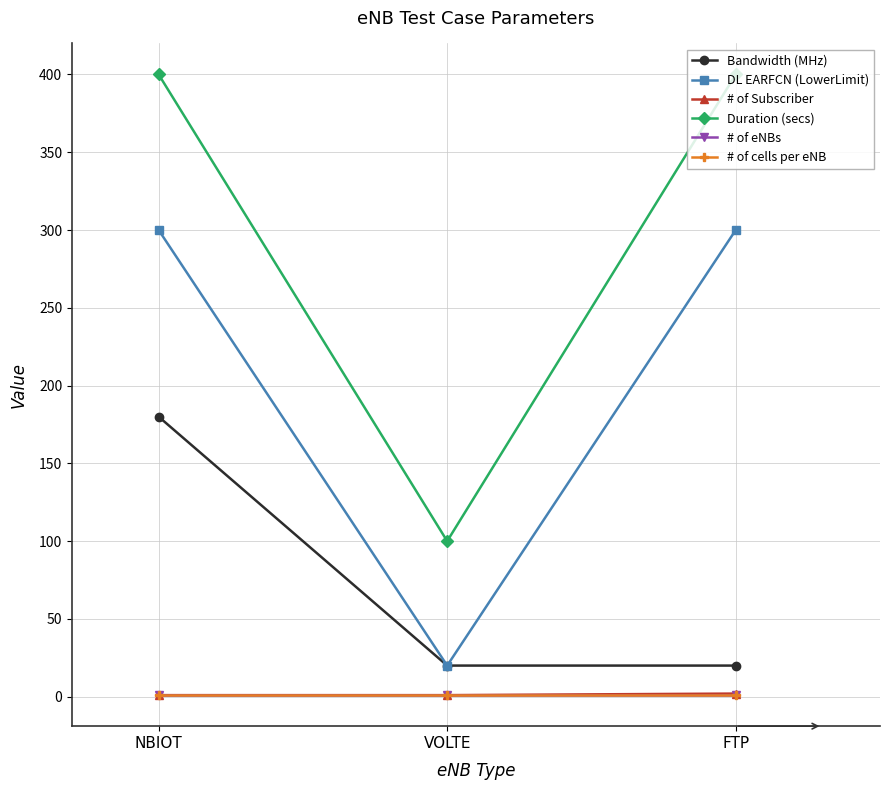

The value of # of Subscriber at VOLTE is 1. True or false?

False